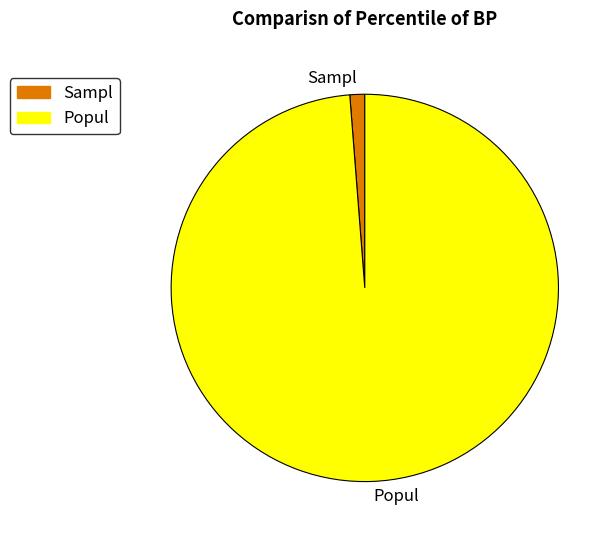

Which category has the smallest portion of the pie?

Sampl